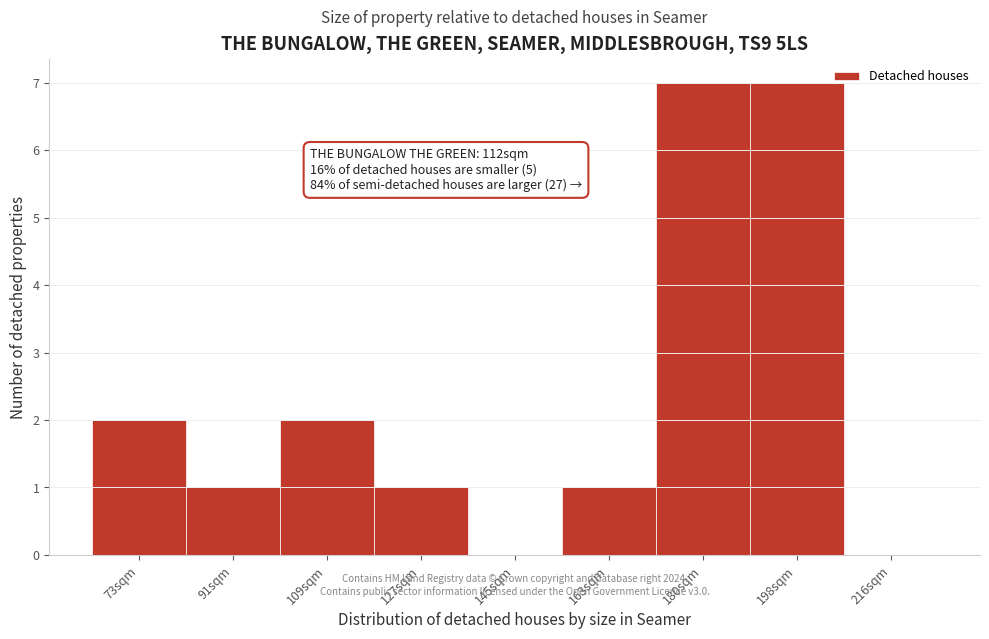

Reading left to right, what are all the values shown in this chart?

73sqm=2	91sqm=1	109sqm=2	127sqm=1	145sqm=0	163sqm=1	180sqm=7	198sqm=7	216sqm=0